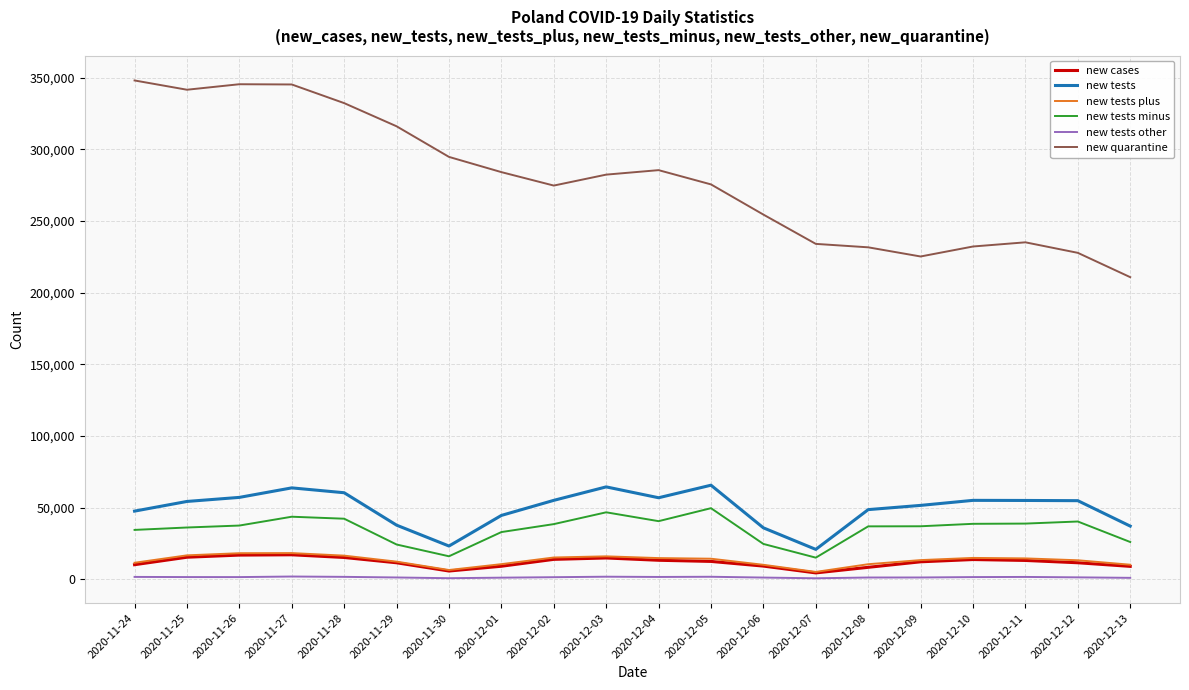

What is the difference between the maximum and minimum values in the new quarantine series?

137299